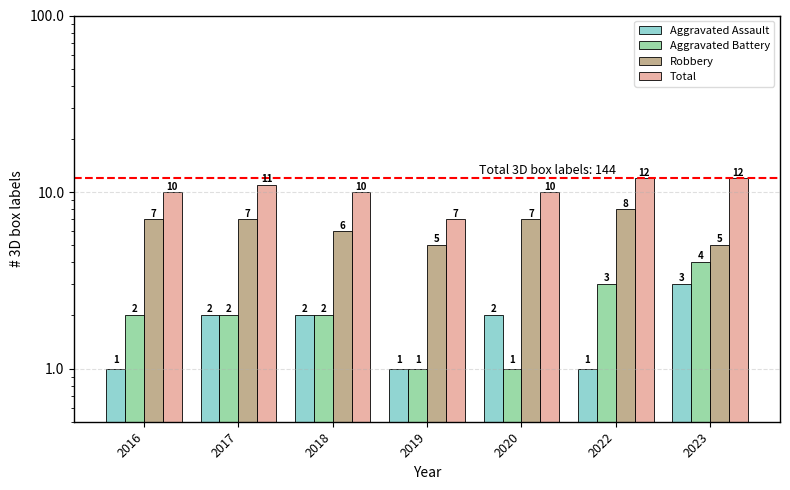

What is the total value across all series at 2016?

20